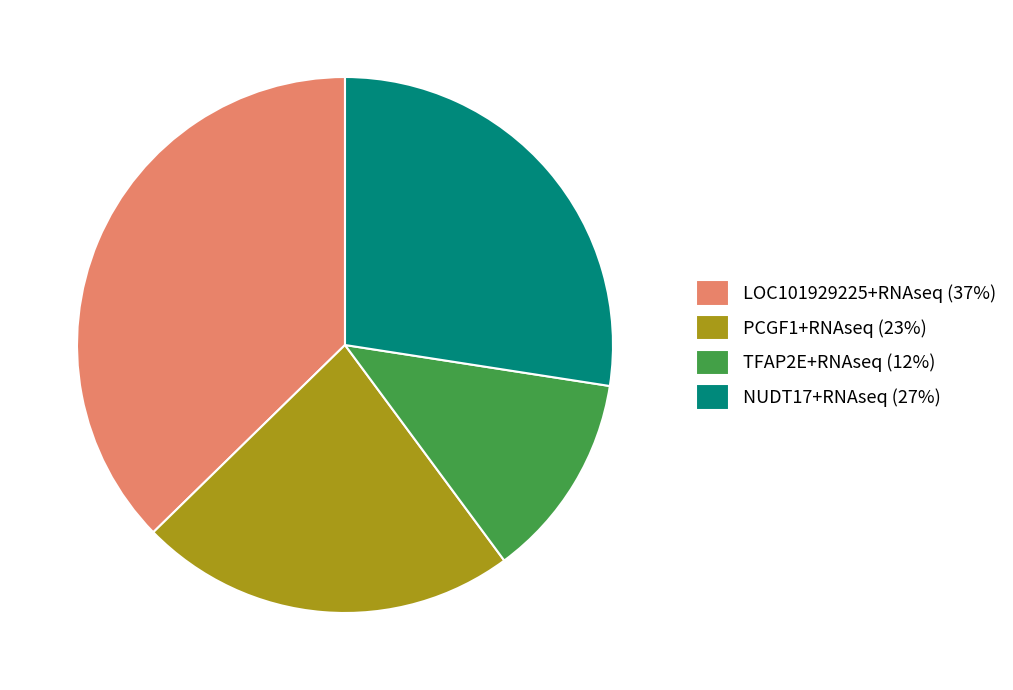

Count the number of slices in the pie.

4